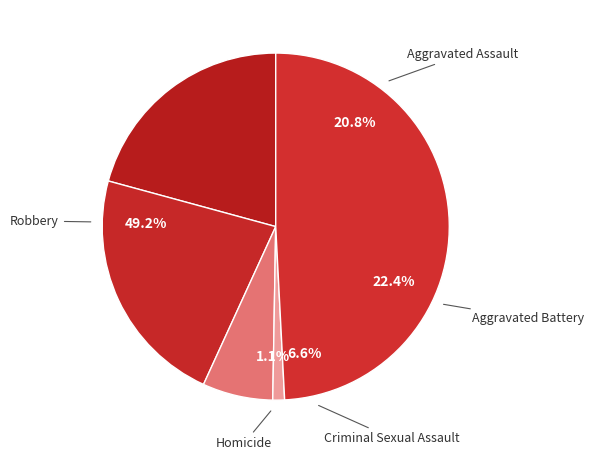

Rank the categories by value from highest to lowest.

Robbery, Aggravated Battery, Aggravated Assault, Criminal Sexual Assault, Homicide